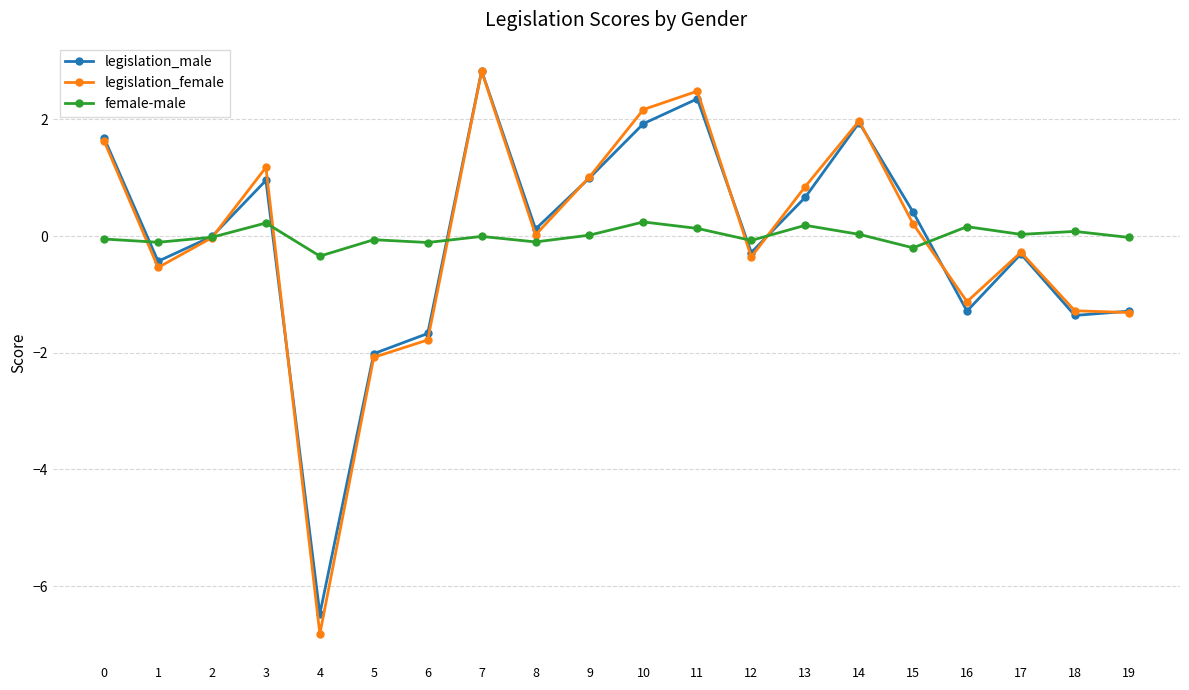

The value of legislation_female at 12 is -0.4. True or false?

True